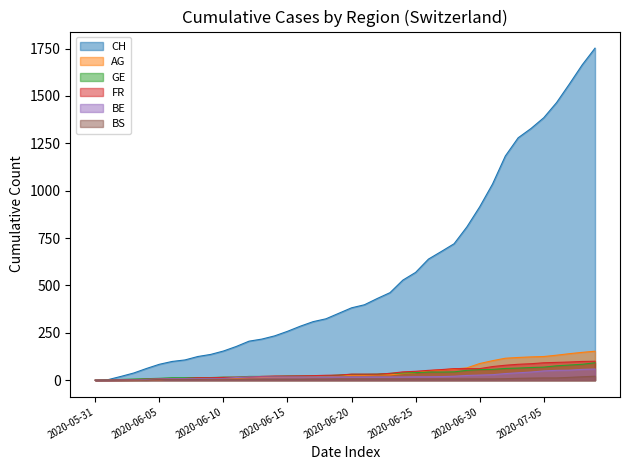

Which label corresponds to the largest value in the chart?

2020-07-09